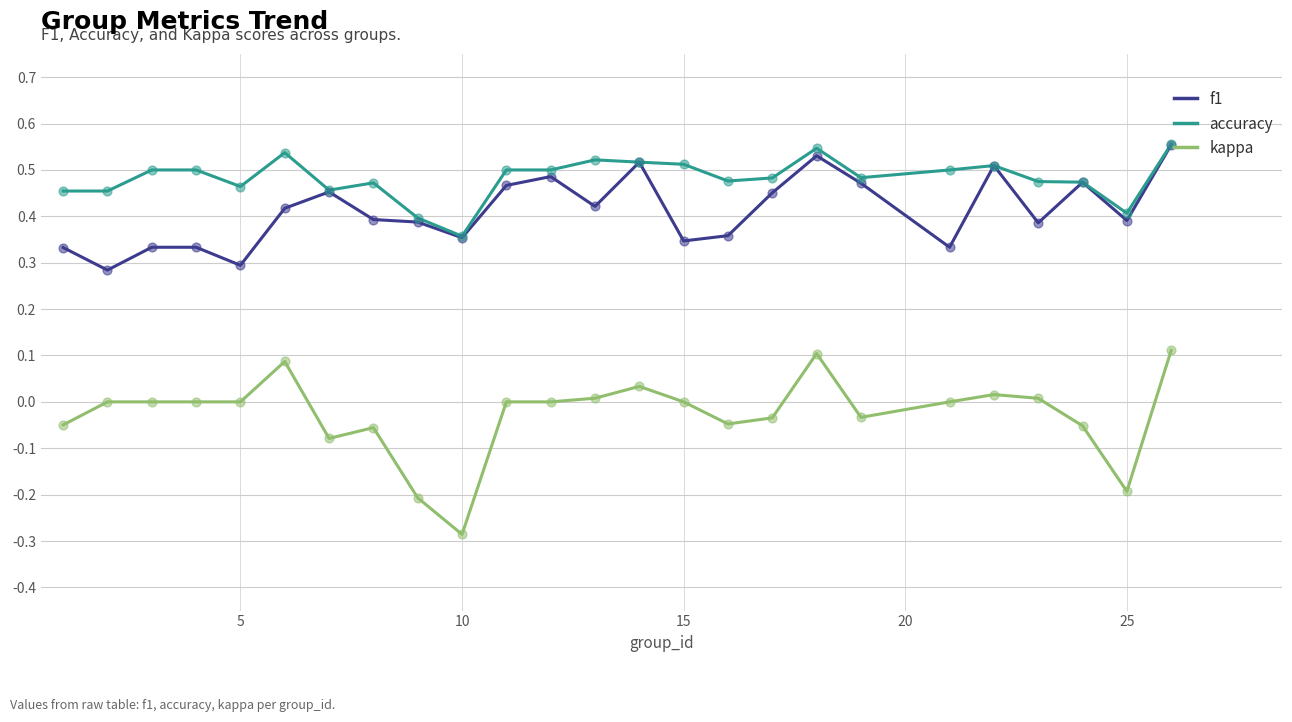

True or false: kappa and accuracy cross at least once.

False